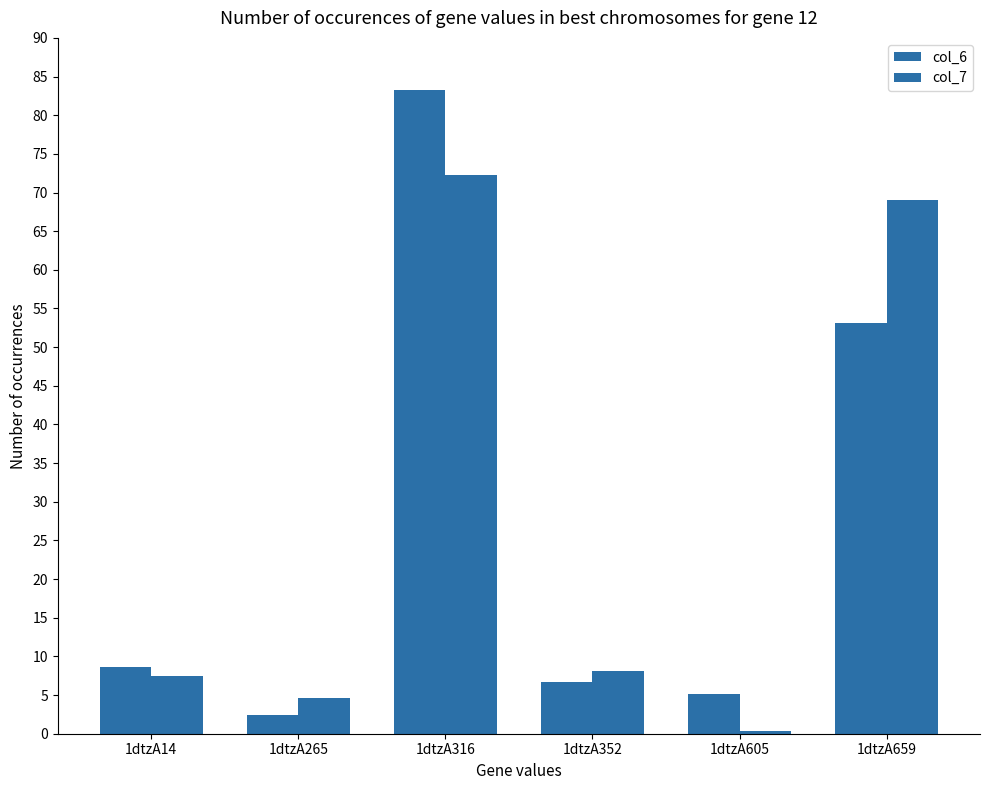

Reading right to left, what are all the values shown in this chart?

col_6: 1dtzA659=53.1	1dtzA605=5.2	1dtzA352=6.7	1dtzA316=83.3	1dtzA265=2.5	1dtzA14=8.7
col_7: 1dtzA659=69.0	1dtzA605=0.4	1dtzA352=8.1	1dtzA316=72.3	1dtzA265=4.6	1dtzA14=7.5